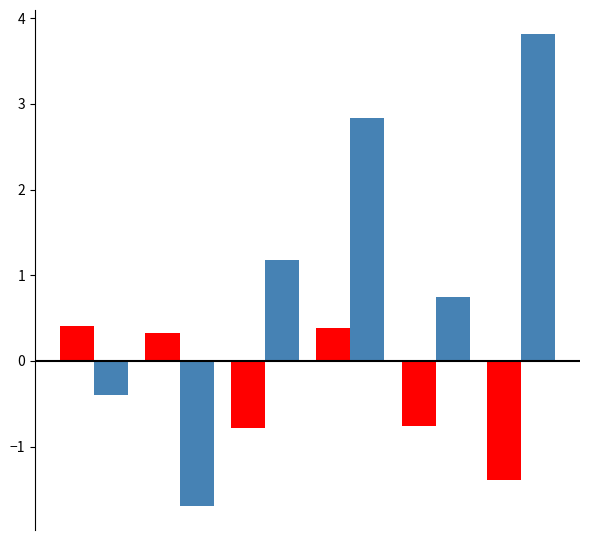

What is the greatest value displayed?

3.8